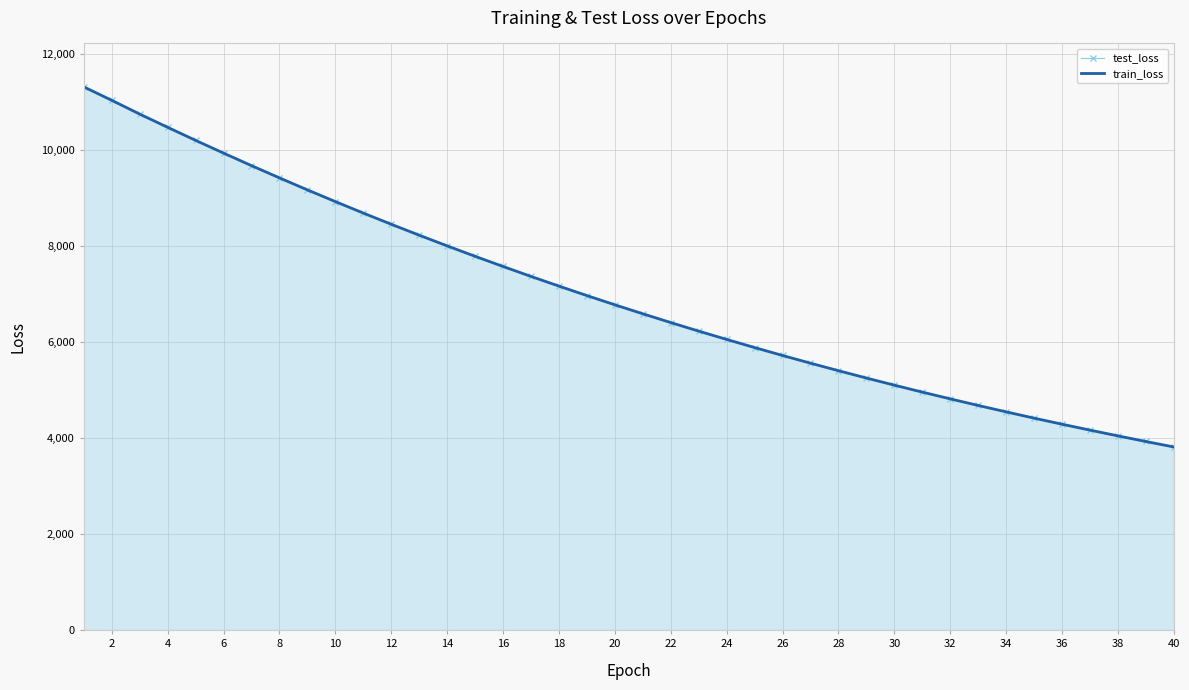

Which series has the widest spread of values?

train_loss